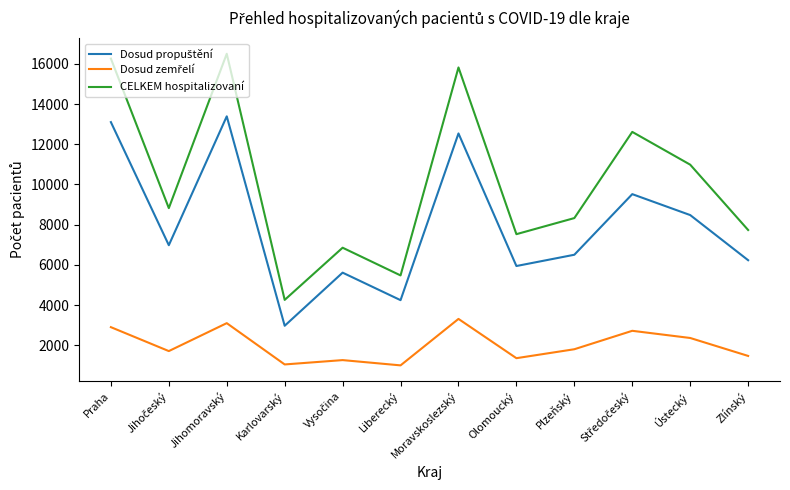

What is the greatest value displayed?

16499.3